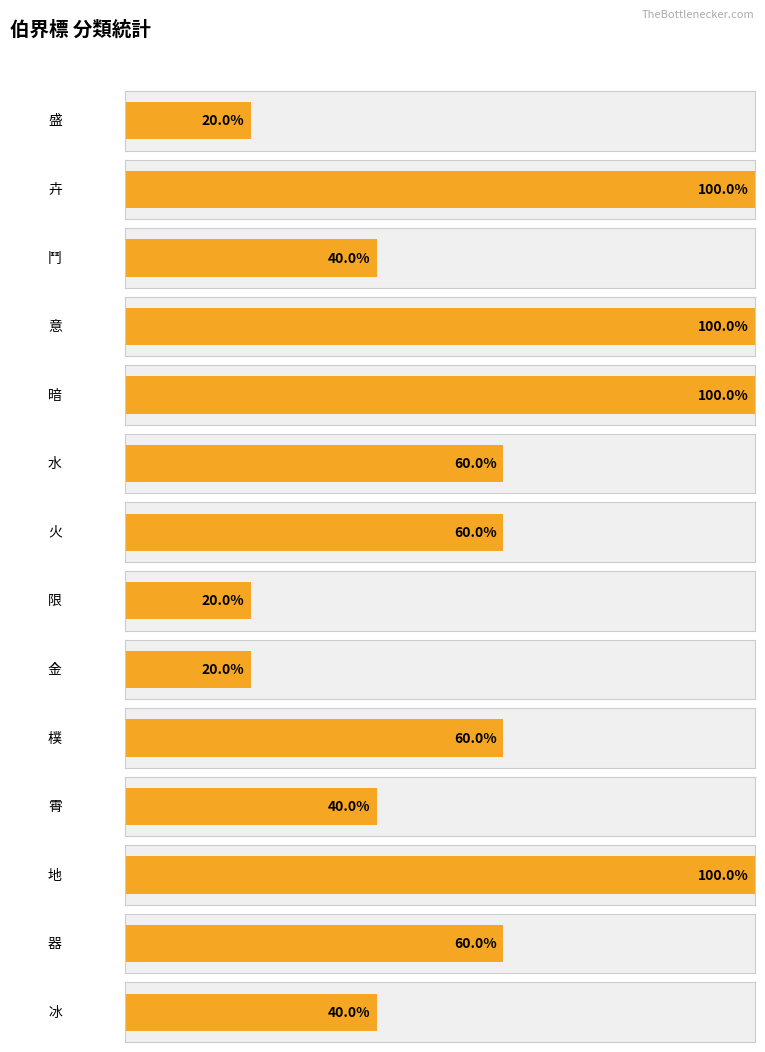

Reading right to left, extract all data points from this chart.

2	3	5	2	3	1	1	3	3	5	5	2	5	1